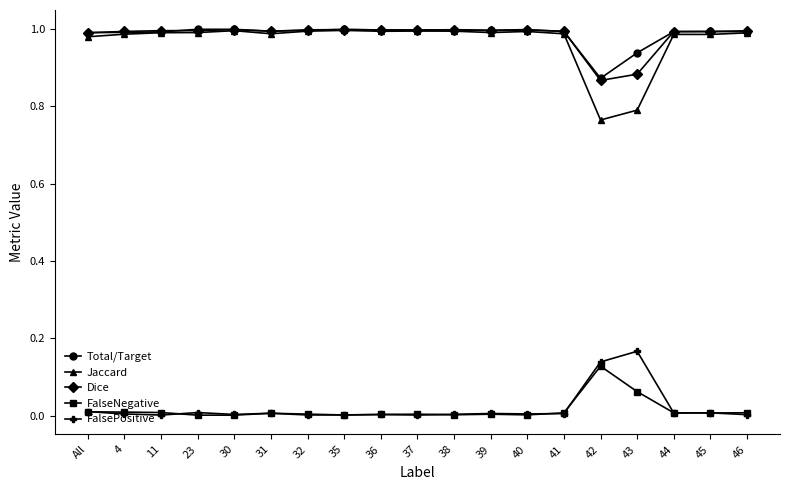

True or false: FalsePositive and Dice cross at least once.

False